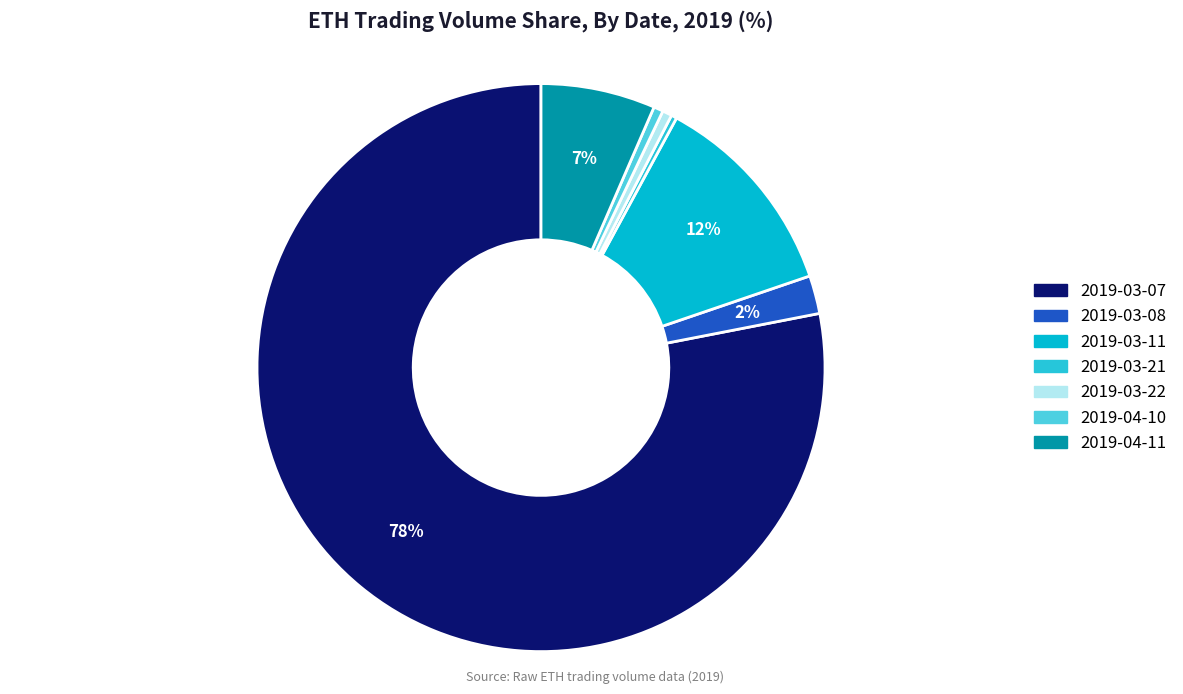

The 2019-04-11 slice represents 7% of the pie. True or false?

True